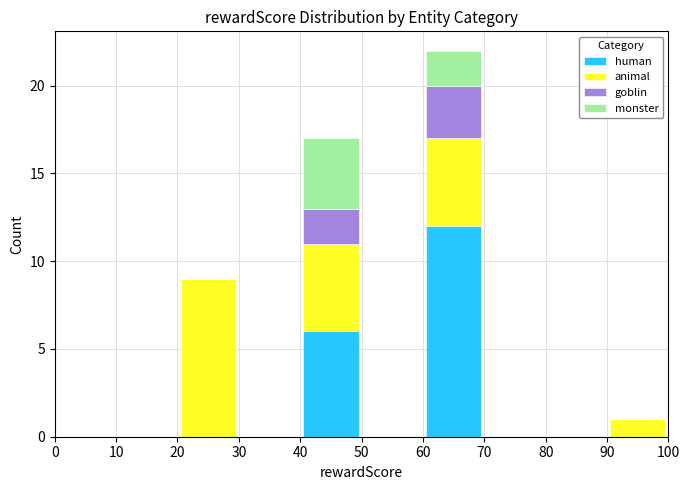

Reading left to right, transcribe this chart: for each stacked bar, give the range it covers on the x-axis and its total height. The values are not printed on the chart, so give them approximately, as read against the axis.

0 to 10: 0
10 to 20: 0
20 to 30: 9
30 to 40: 0
40 to 50: 17
50 to 60: 0
60 to 70: 22
70 to 80: 0
80 to 90: 0
90 to 100: 1